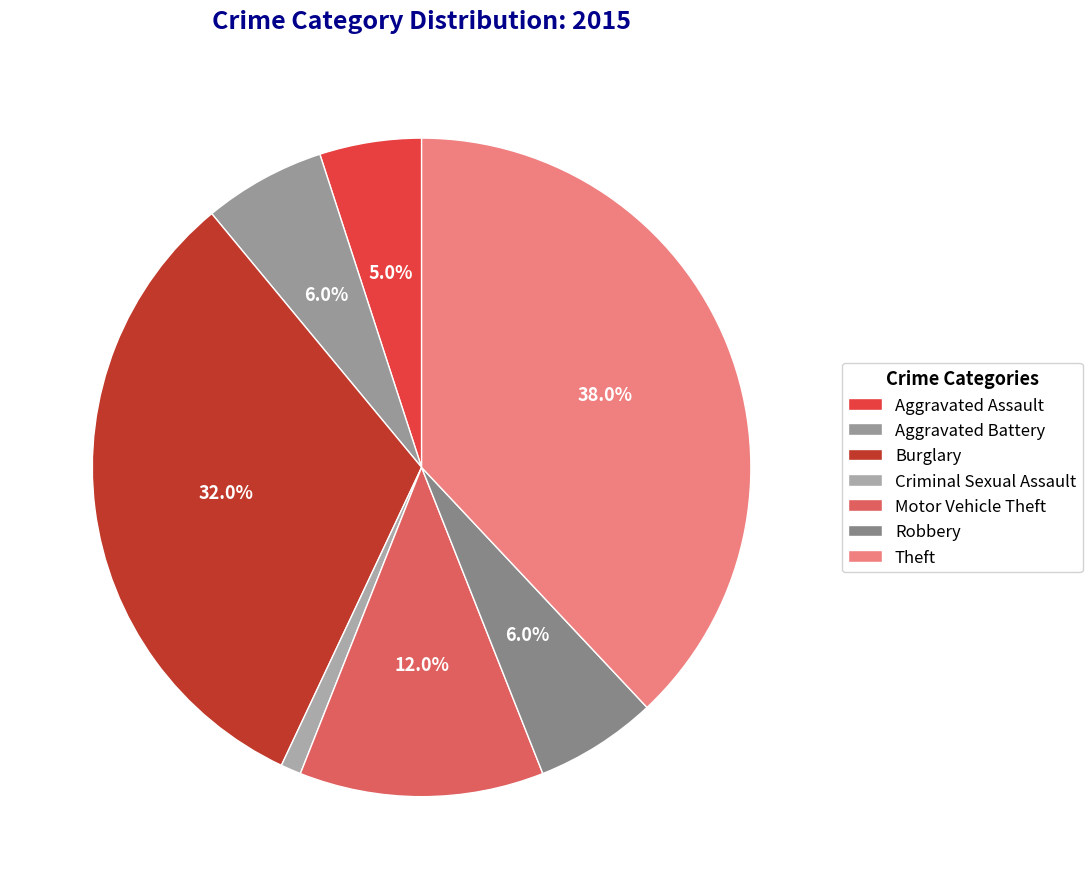

To the nearest percent, what is the difference between the largest and smallest slice percentages?

37%